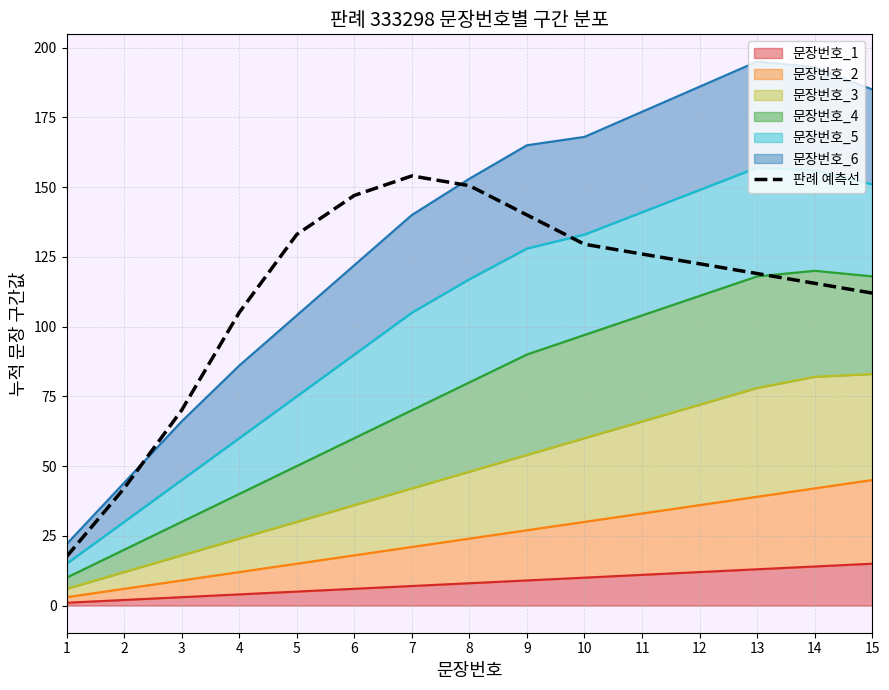

Reading left to right, transcribe all the data shown in this chart.

17.5	42.0	70.0	105.0	133.0	147.0	154.0	150.5	140.0	129.5	126.0	122.5	119.0	115.5	112.0